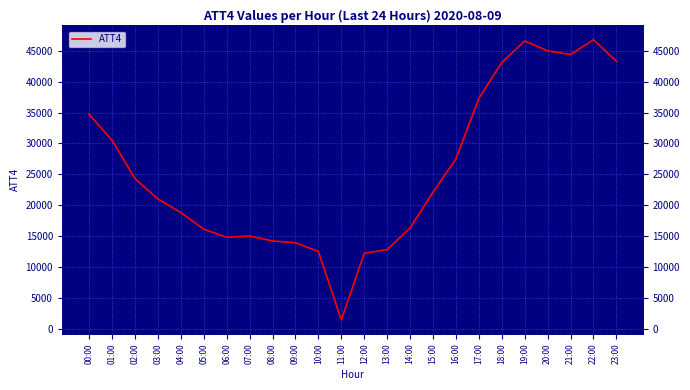

What is the change in value from 01:00 to 05:00?

-14400